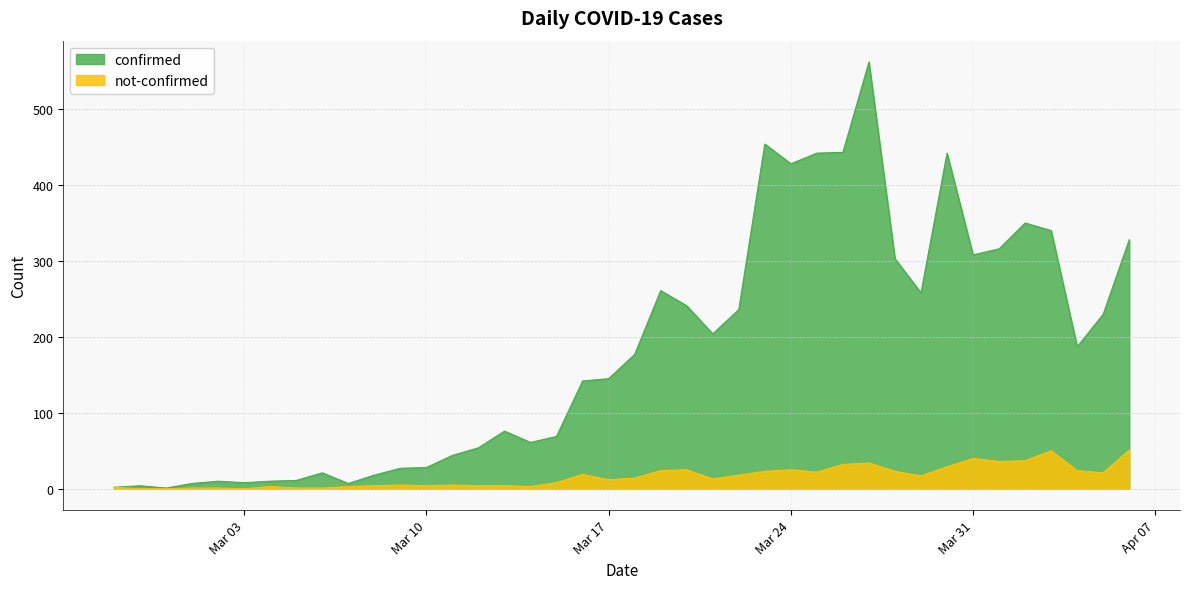

True or false: confirmed and not-confirmed cross at least once.

False